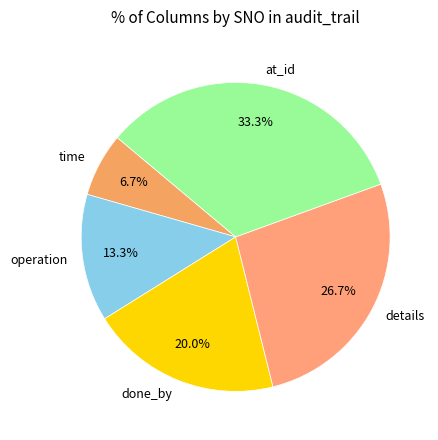

Between at_id and time, which is larger?

at_id